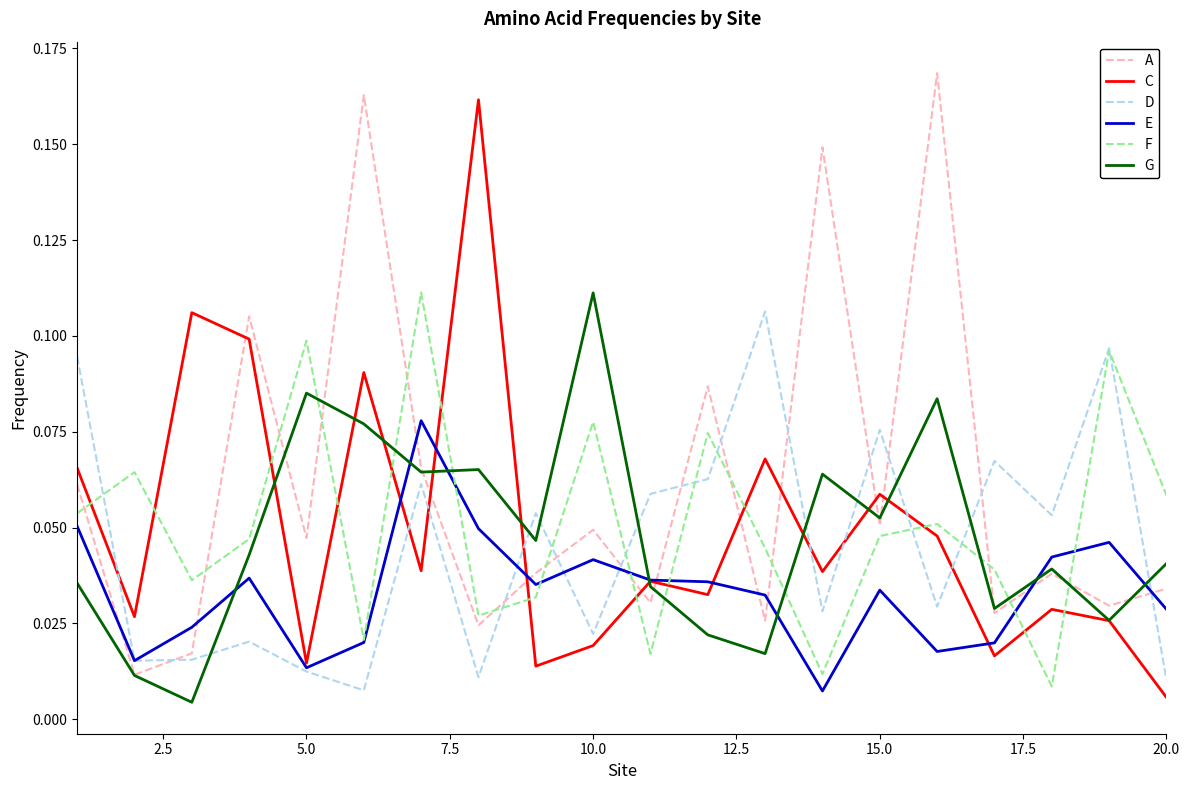

Which series has the largest total across all categories?

A